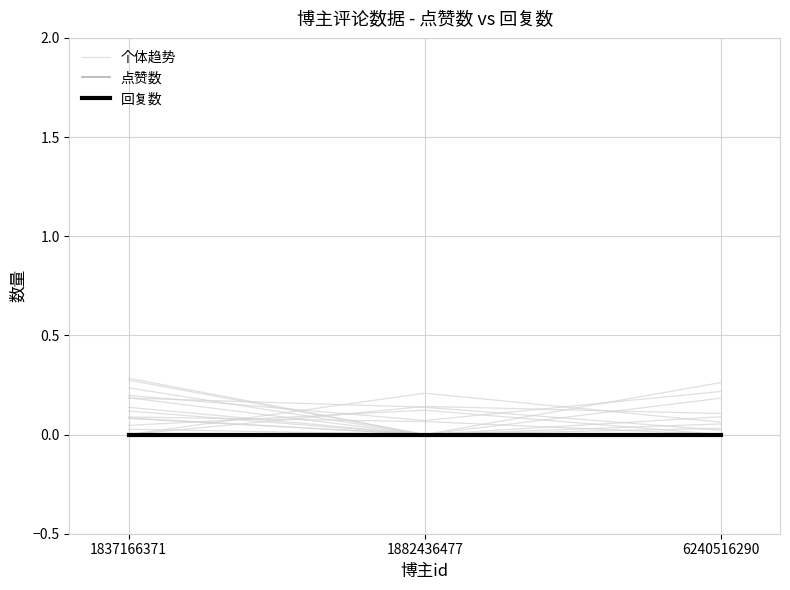

Which series changed the most between 1837166371 and 6240516290?

个体趋势